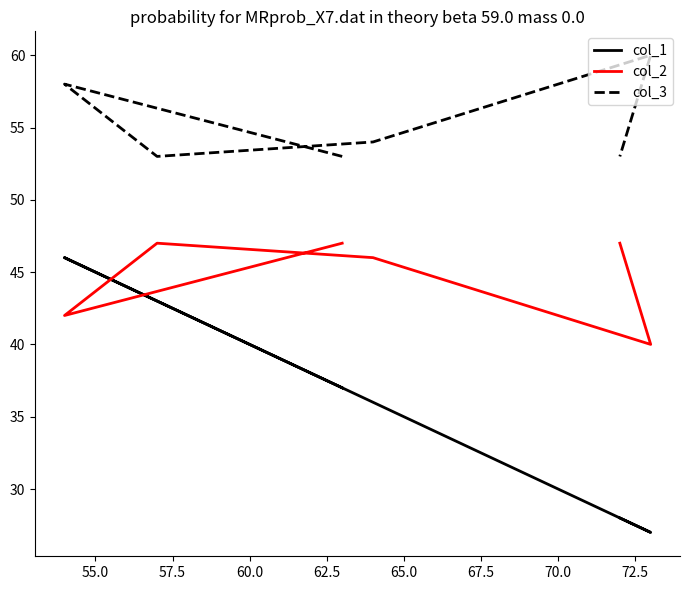

What is the difference between the highest and lowest values at 60.0?

18